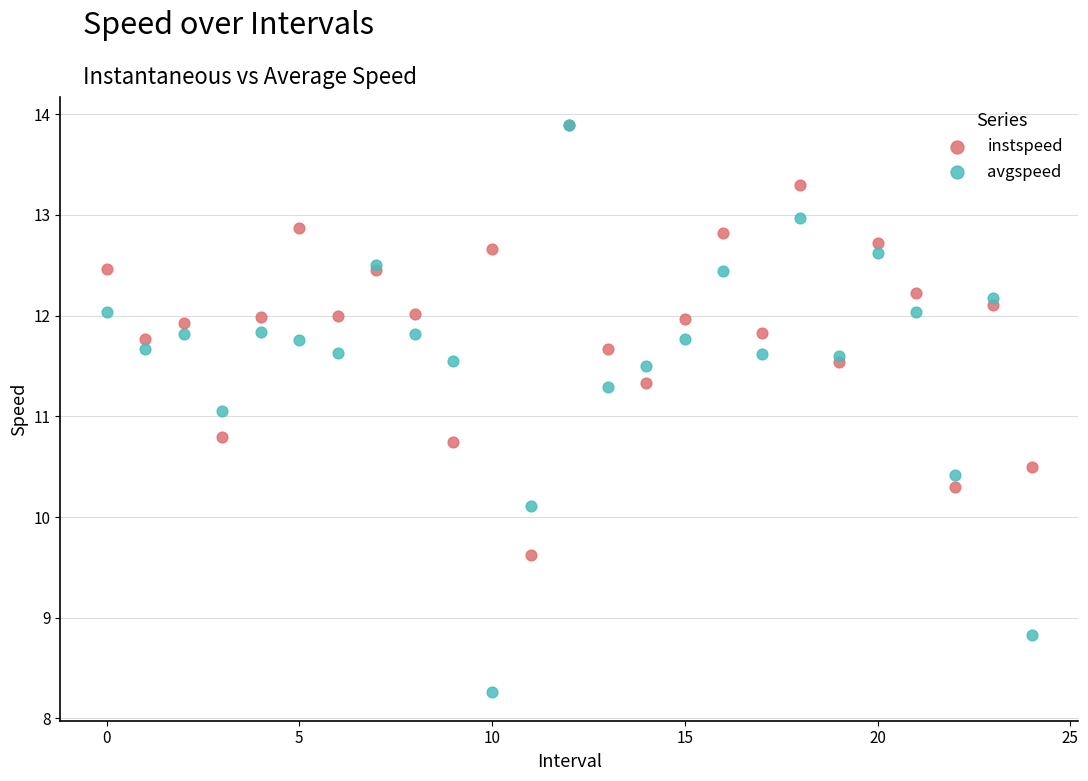

Which series contains the lowest Y value?

avgspeed